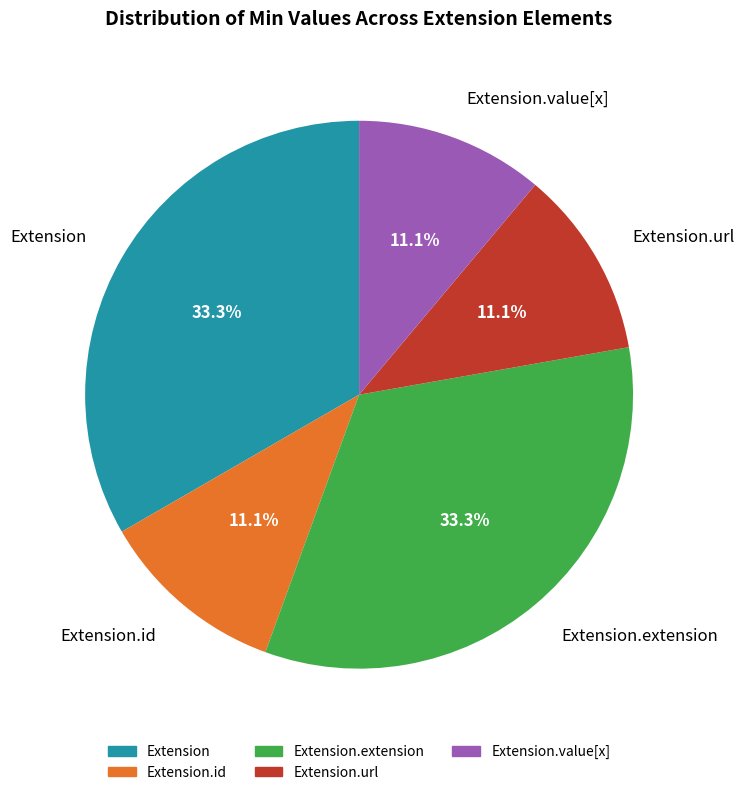

What portion of the pie excludes Extension.value[x]?

88.9%